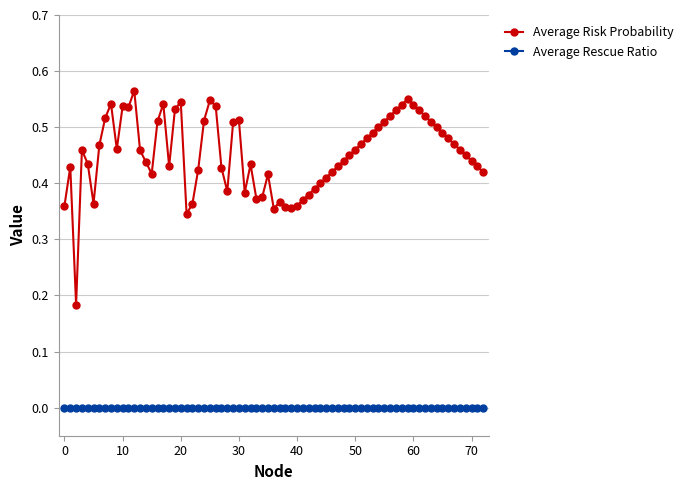

Which series has the widest spread of values?

Average Risk Probability